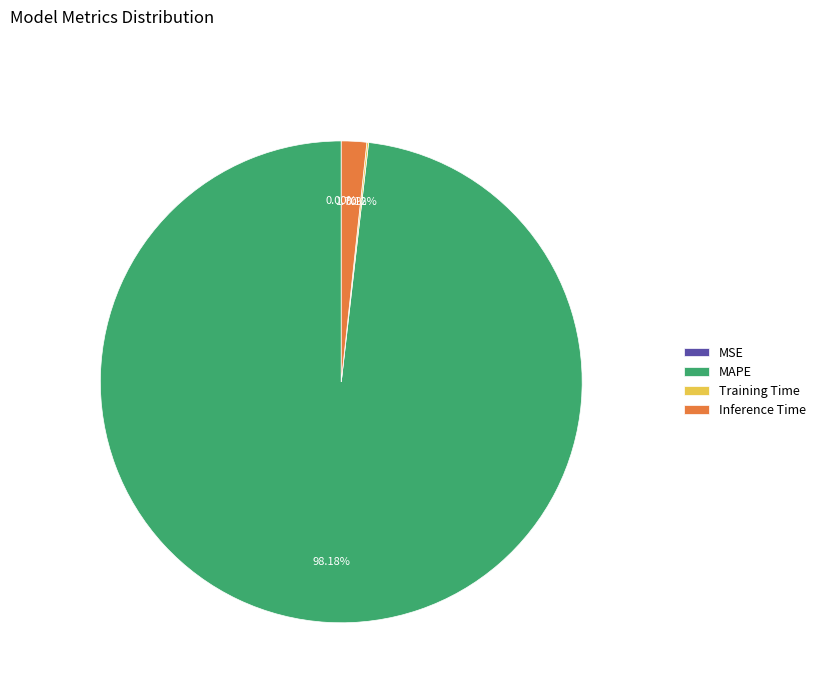

Which category has the biggest portion of the pie?

MAPE